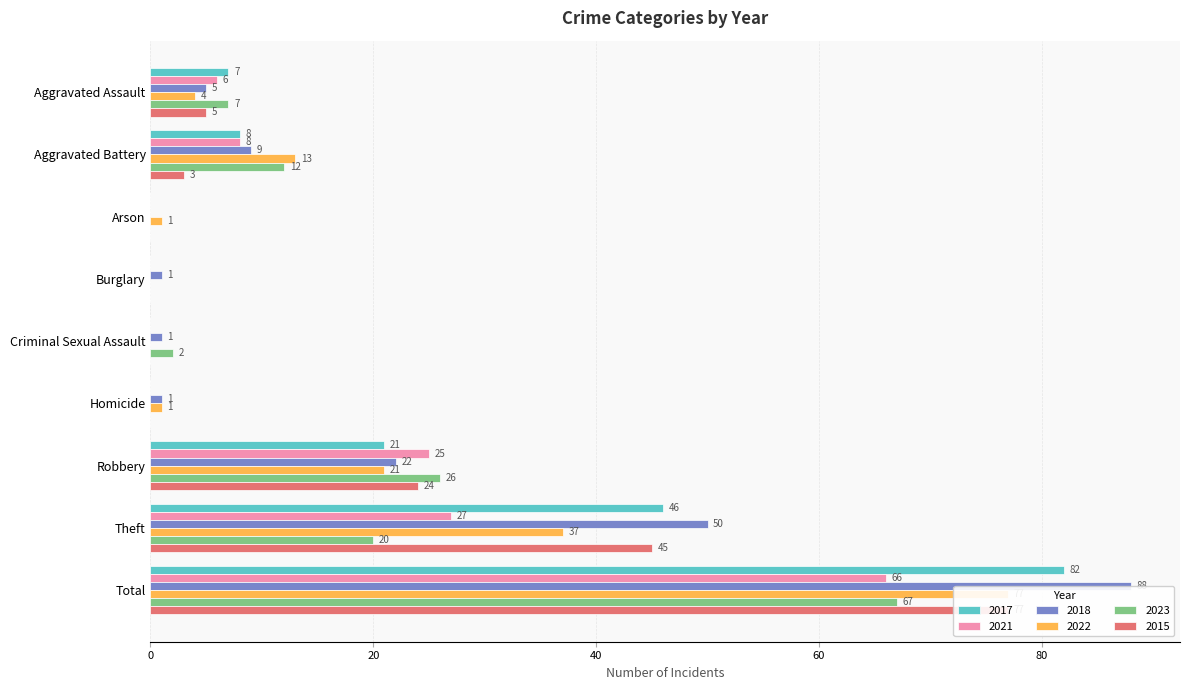

What is the total value across all series at Theft?

225